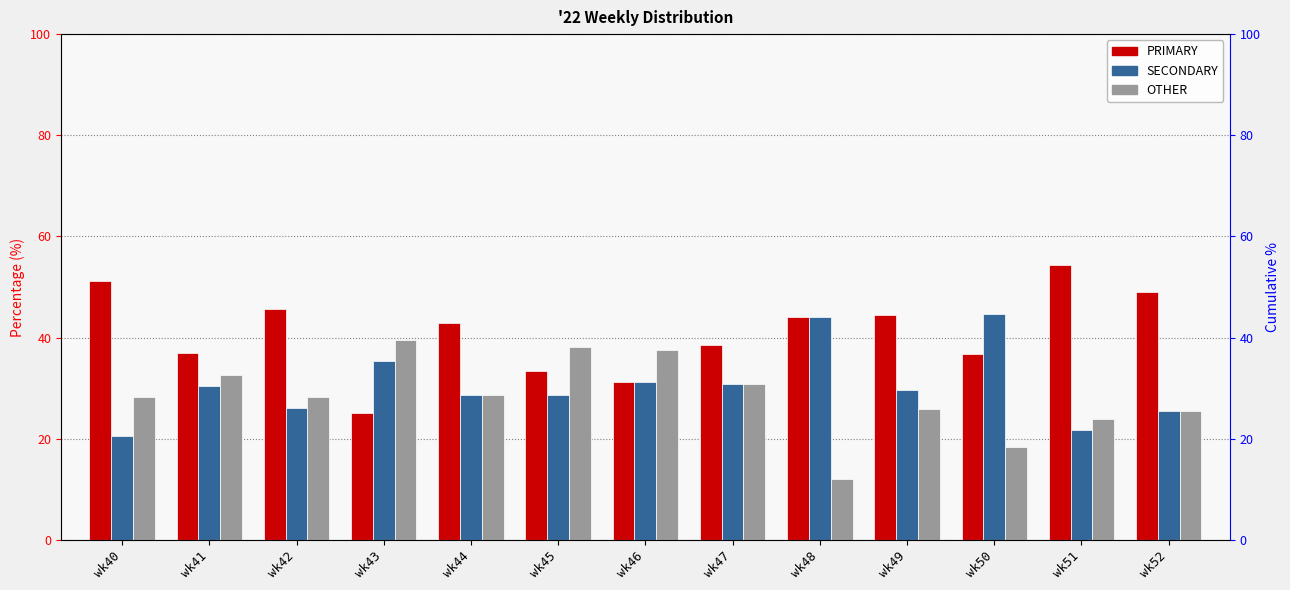

Which series has the largest total across all categories?

PRIMARY